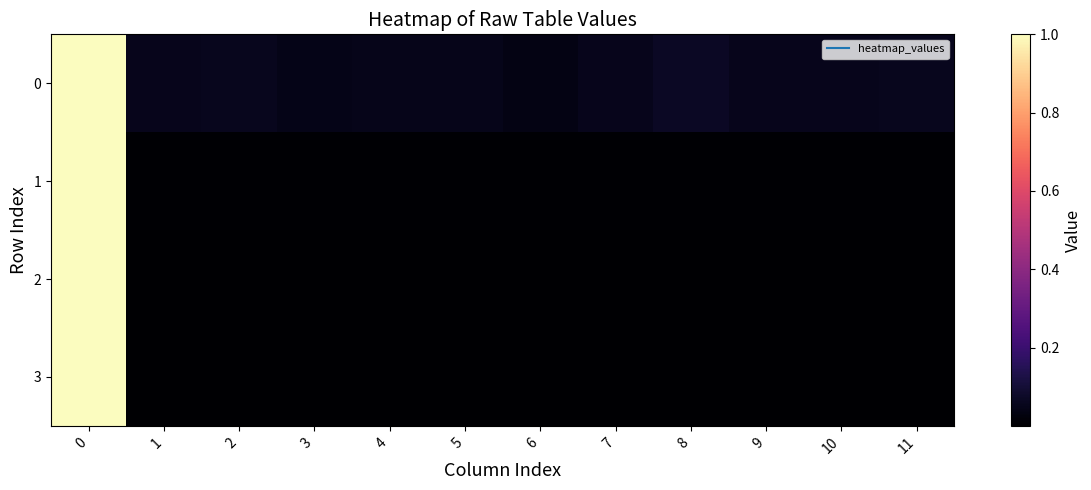

What is the greatest value displayed?

1.0